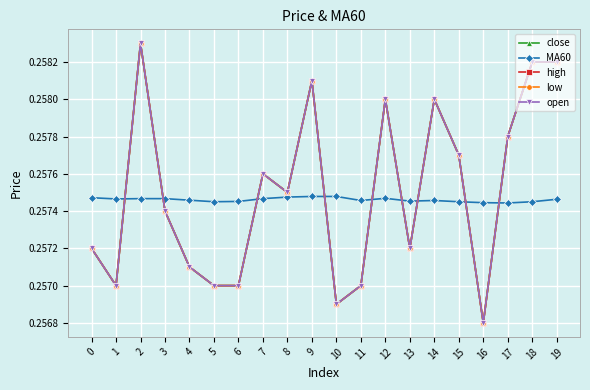

Reading left to right, transcribe all the data shown in this chart.

close: 0=0.3	1=0.3	2=0.3	3=0.3	4=0.3	5=0.3	6=0.3	7=0.3	8=0.3	9=0.3	10=0.3	11=0.3	12=0.3	13=0.3	14=0.3	15=0.3	16=0.3	17=0.3	18=0.3	19=0.3
MA60: 0=0.3	1=0.3	2=0.3	3=0.3	4=0.3	5=0.3	6=0.3	7=0.3	8=0.3	9=0.3	10=0.3	11=0.3	12=0.3	13=0.3	14=0.3	15=0.3	16=0.3	17=0.3	18=0.3	19=0.3
high: 0=0.3	1=0.3	2=0.3	3=0.3	4=0.3	5=0.3	6=0.3	7=0.3	8=0.3	9=0.3	10=0.3	11=0.3	12=0.3	13=0.3	14=0.3	15=0.3	16=0.3	17=0.3	18=0.3	19=0.3
low: 0=0.3	1=0.3	2=0.3	3=0.3	4=0.3	5=0.3	6=0.3	7=0.3	8=0.3	9=0.3	10=0.3	11=0.3	12=0.3	13=0.3	14=0.3	15=0.3	16=0.3	17=0.3	18=0.3	19=0.3
open: 0=0.3	1=0.3	2=0.3	3=0.3	4=0.3	5=0.3	6=0.3	7=0.3	8=0.3	9=0.3	10=0.3	11=0.3	12=0.3	13=0.3	14=0.3	15=0.3	16=0.3	17=0.3	18=0.3	19=0.3